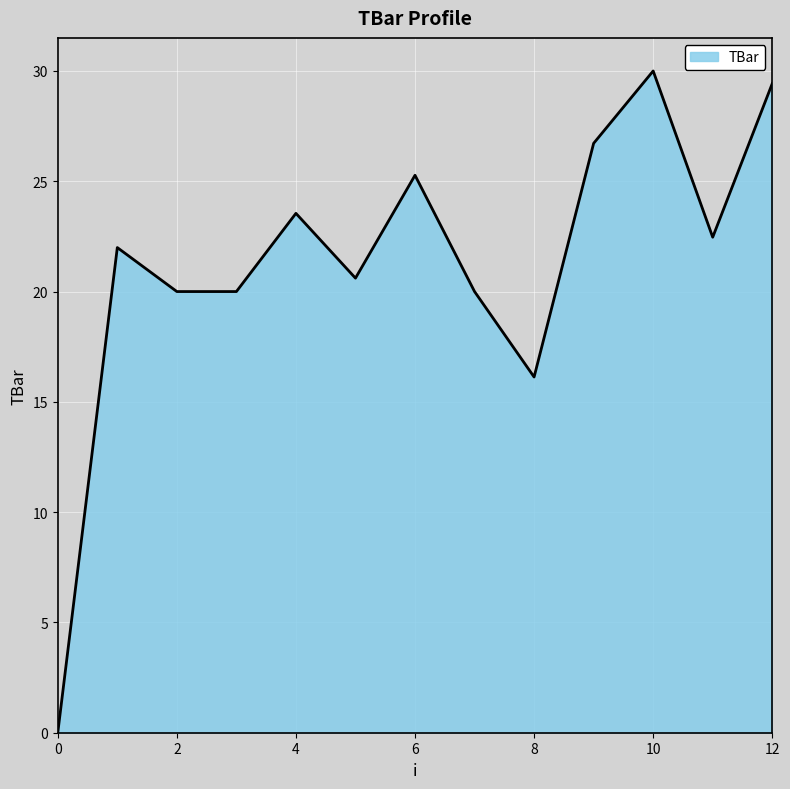

What is the greatest value displayed?

30.0